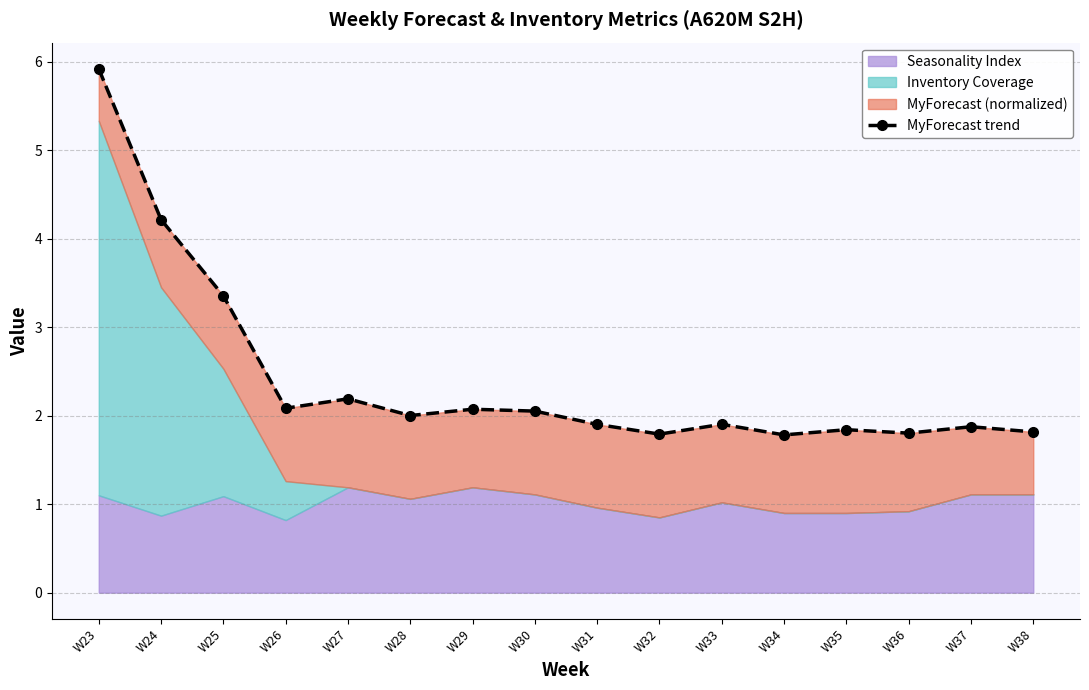

How many data points are above 2?

8